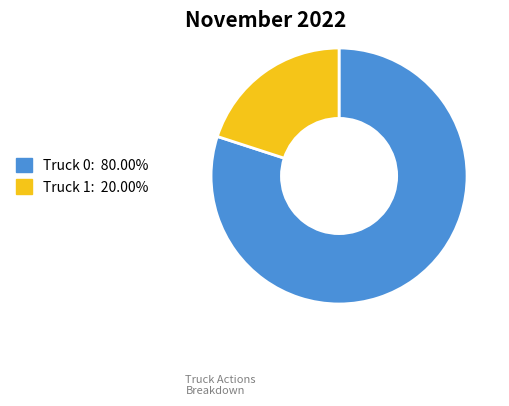

Which category has the smallest portion of the pie?

Truck 1